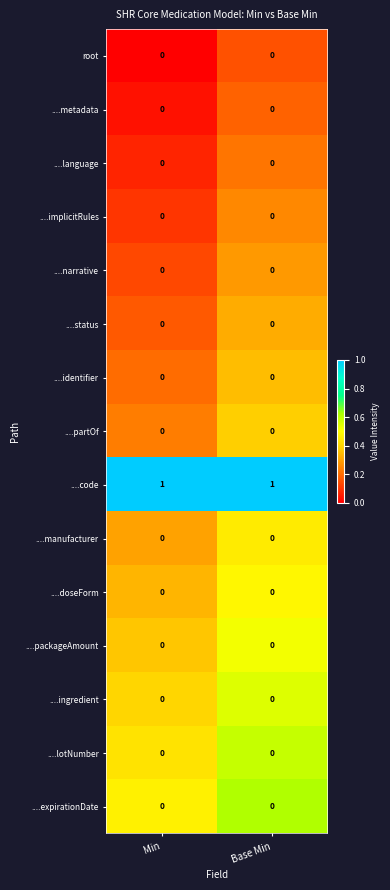

Is the value of ....narrative at Min greater than the value of ....code at Base Min?

No